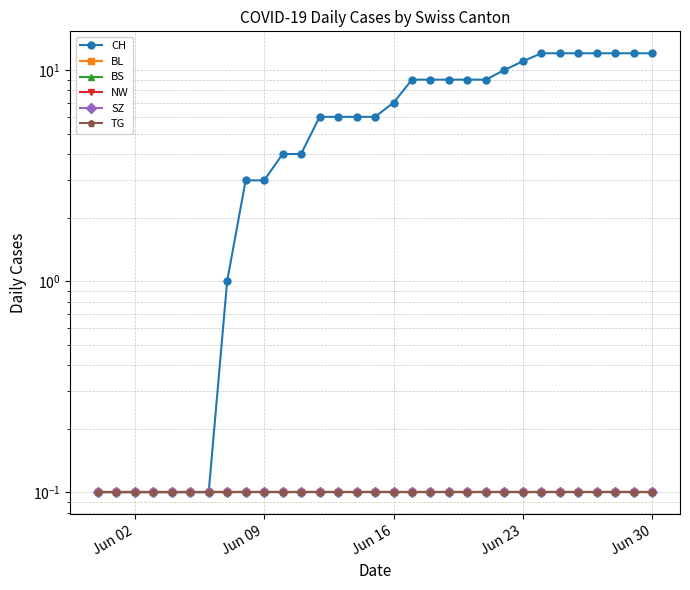

What is the sum of all BL values?

3.1